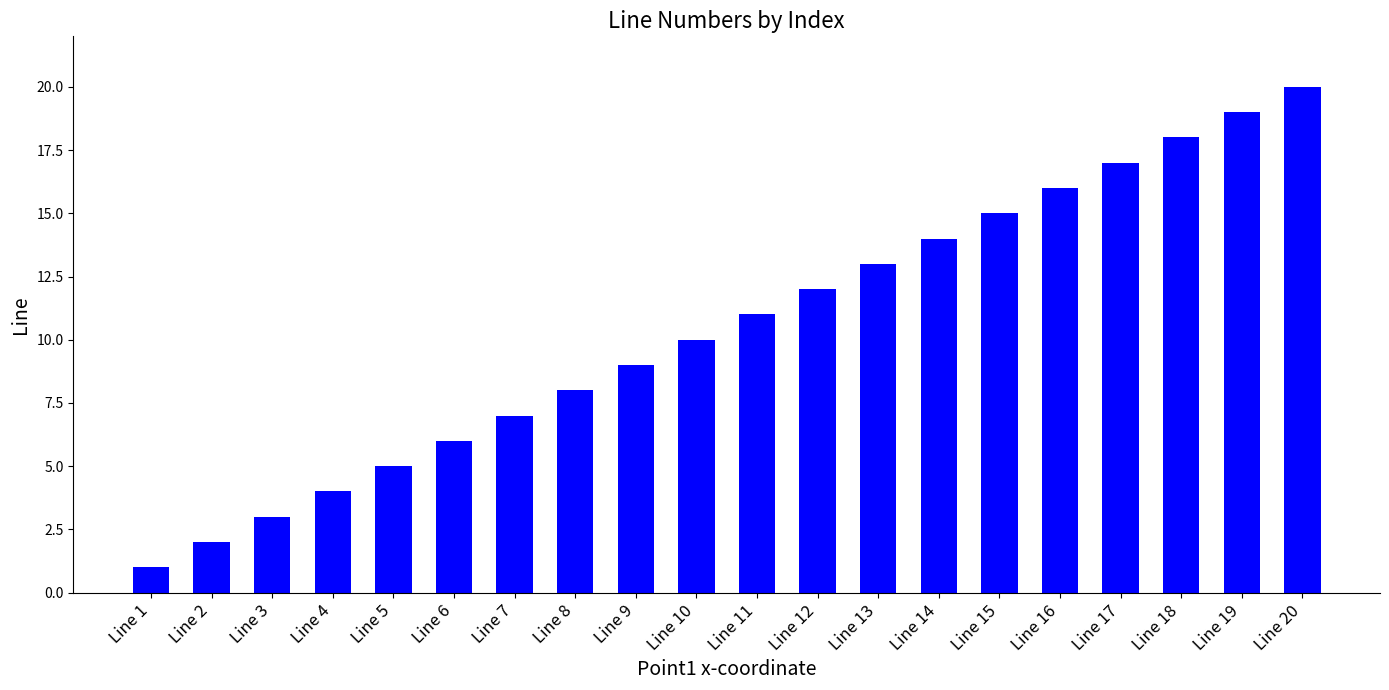

How many data points does each series have?

20